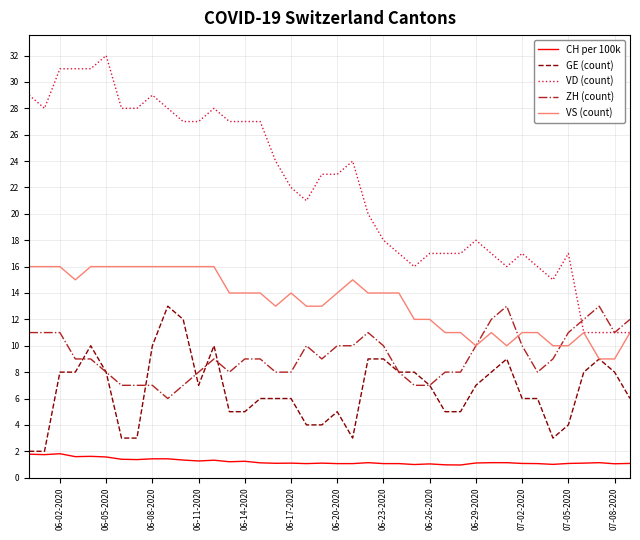

True or false: VS (count) and CH per 100k cross at least once.

False